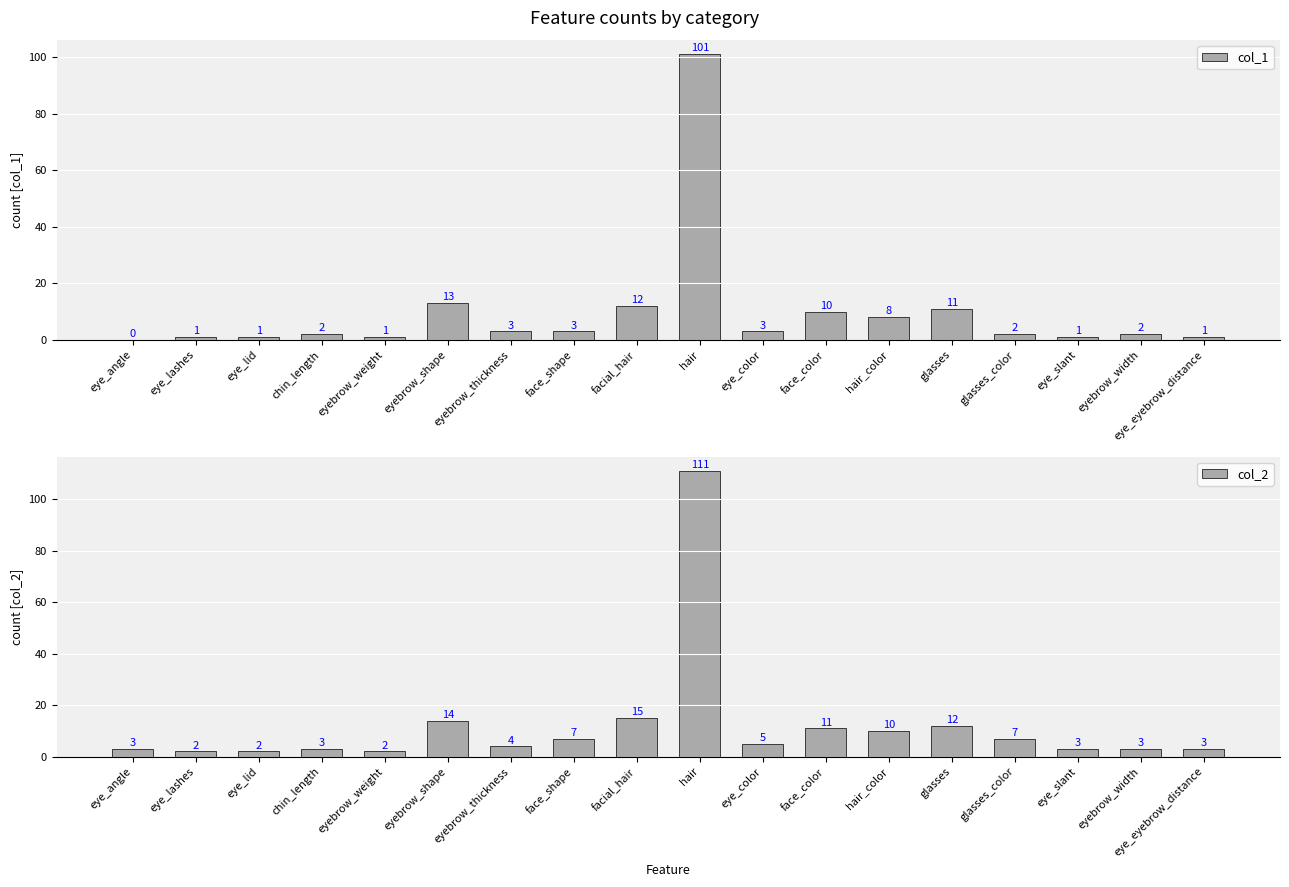

What are all the series names shown in the legend?

col_1, col_2